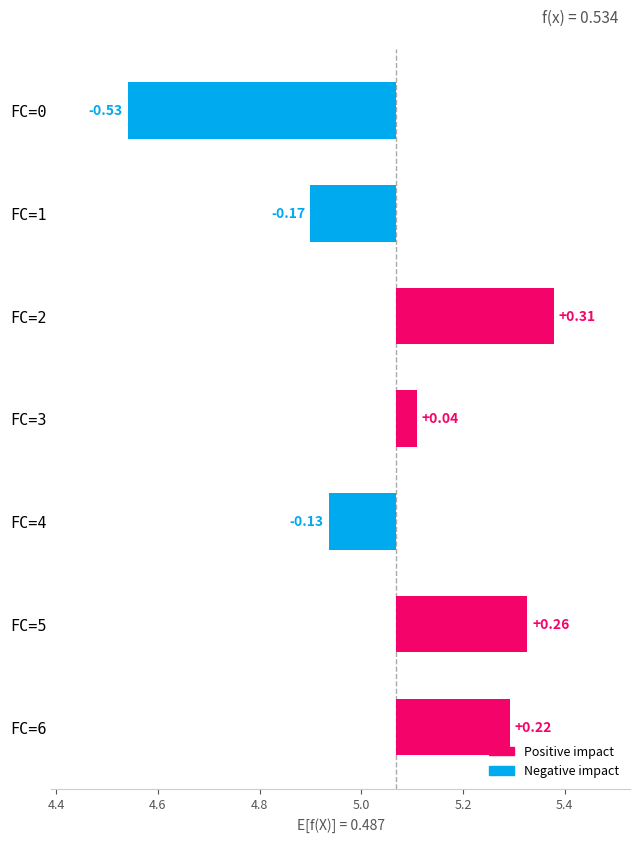

What is the change in value from FC=2 to FC=4?

-0.4